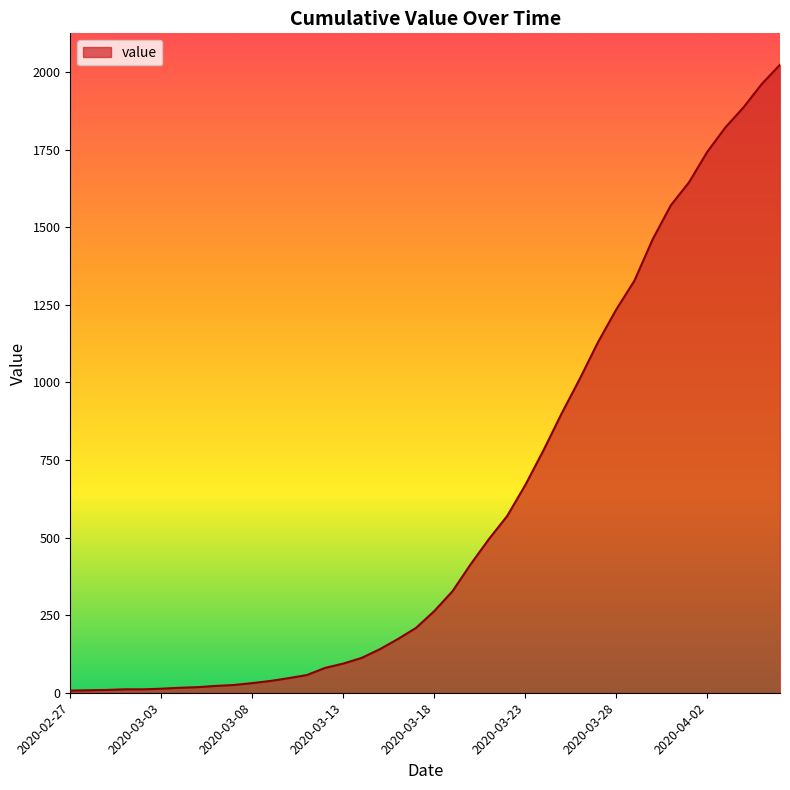

What is the difference between the maximum and minimum values?

2017